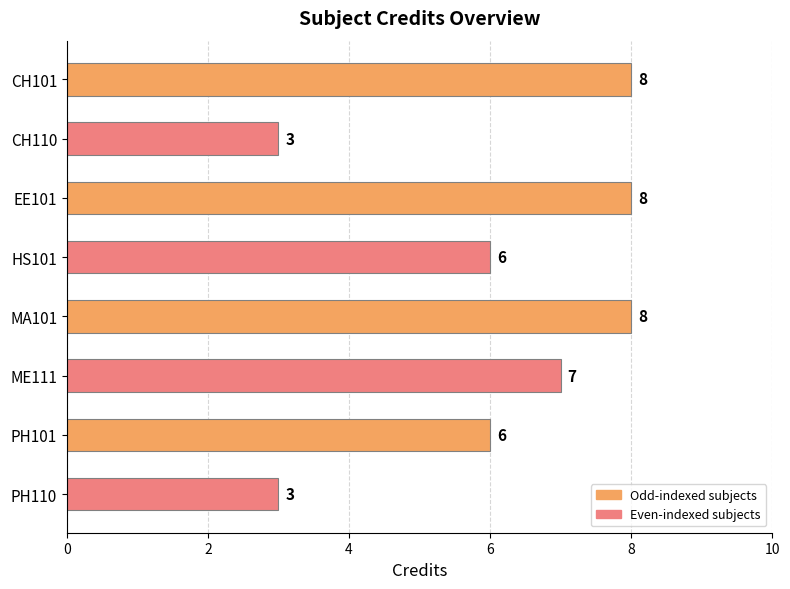

What is the maximum value shown in the chart?

8